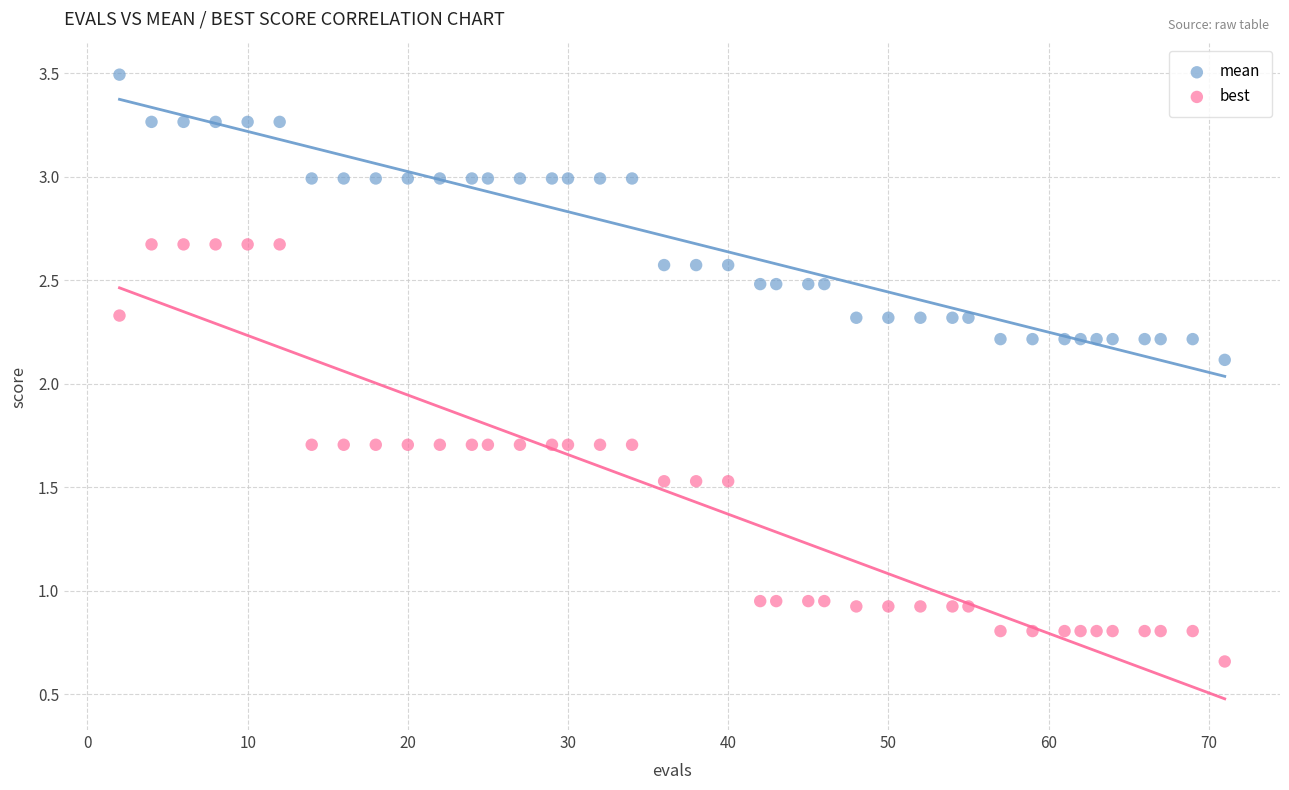

Which series contains the lowest Y value?

best